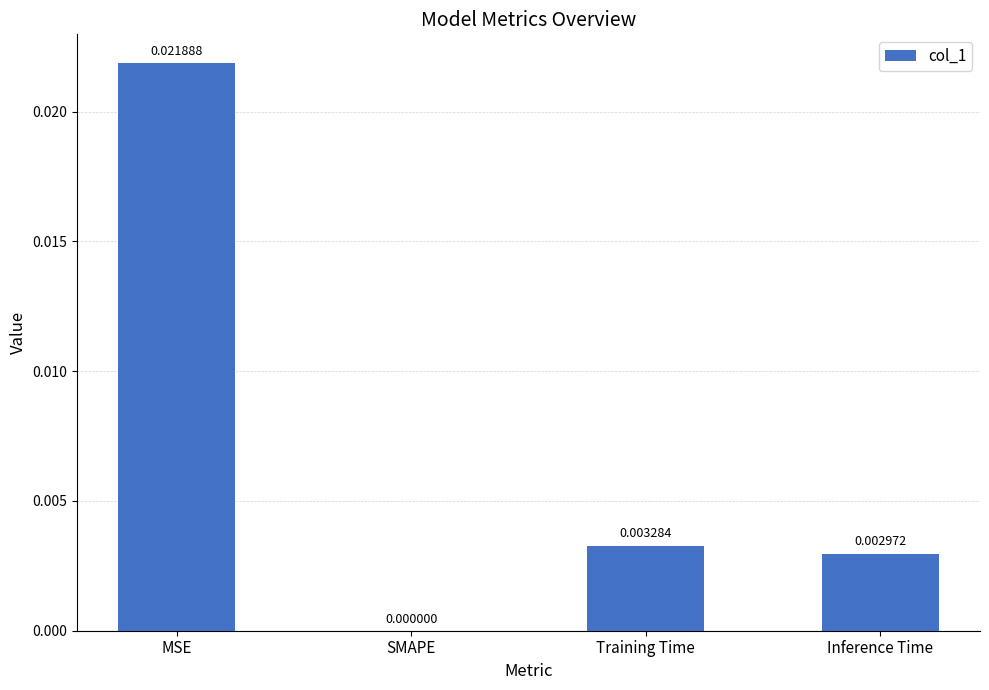

How many distinct data groups are displayed?

1